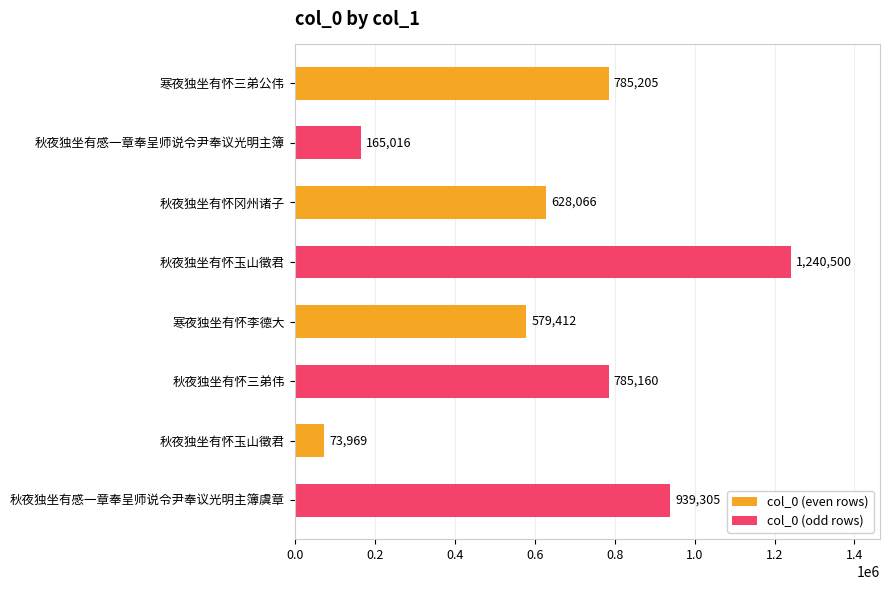

Is it true that col_0 (odd rows) equals 785160 at 寒夜独坐有怀李德大?

True